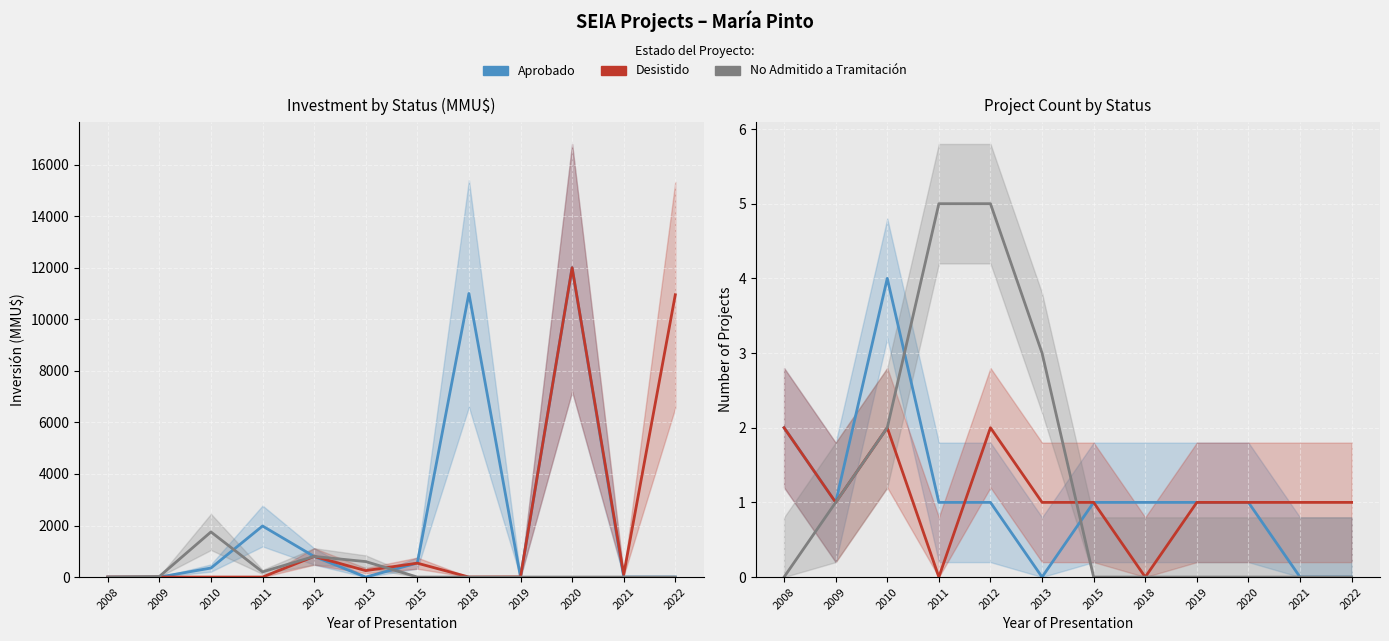

List the labels in order of No Admitido a Tramitación value, smallest first.

2008, 2015, 2018, 2019, 2020, 2021, 2022, 2009, 2010, 2013, 2011, 2012